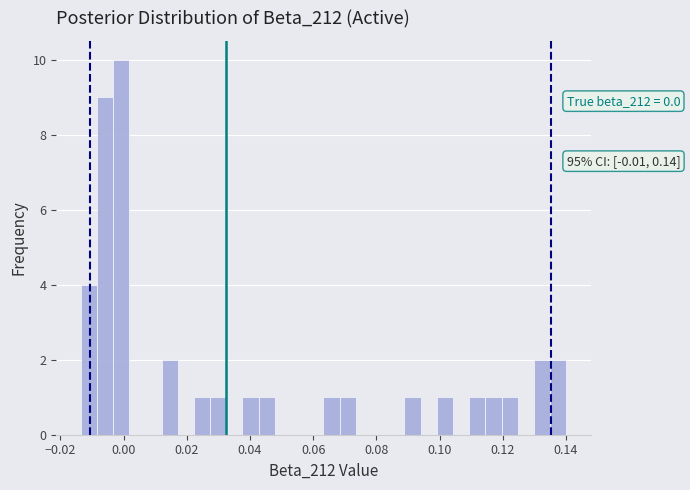

Around what value on the x-axis is the tallest bar? Give the approximate position of its centre, as read against the axis.

0.000